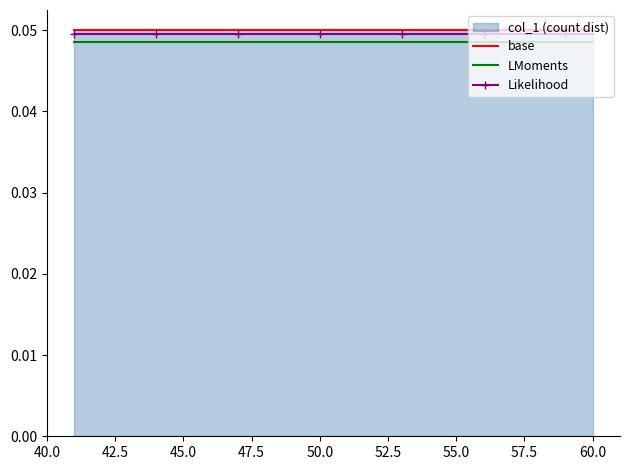

True or false: base and LMoments cross at least once.

False